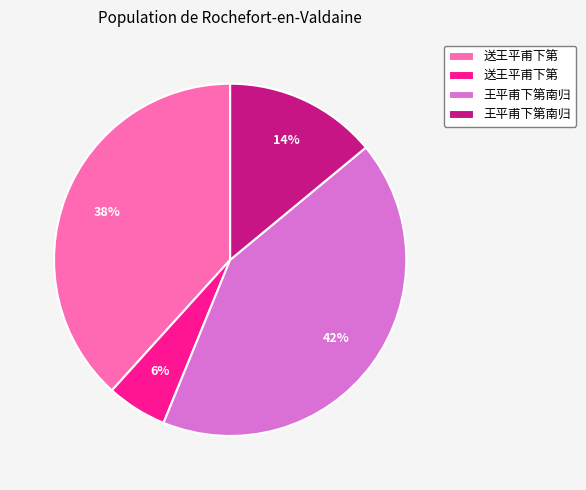

To the nearest percent, what is the average slice percentage?

25%